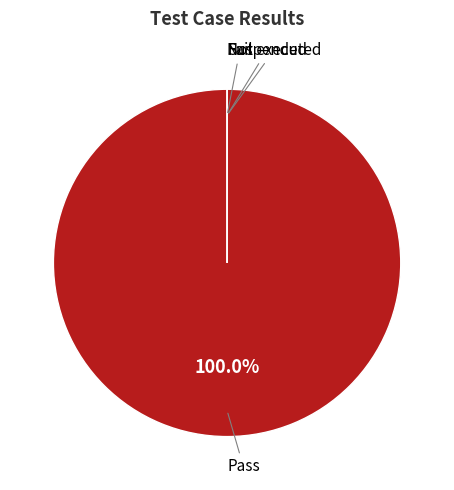

Which category has the smallest portion of the pie?

Fail